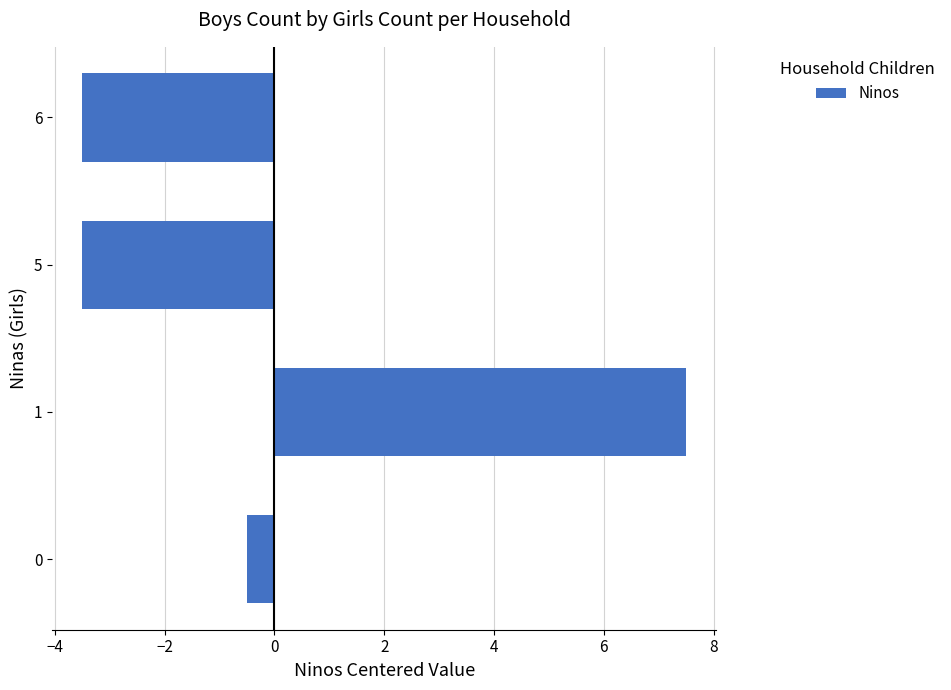

What is the approximate value at 1?

7.5